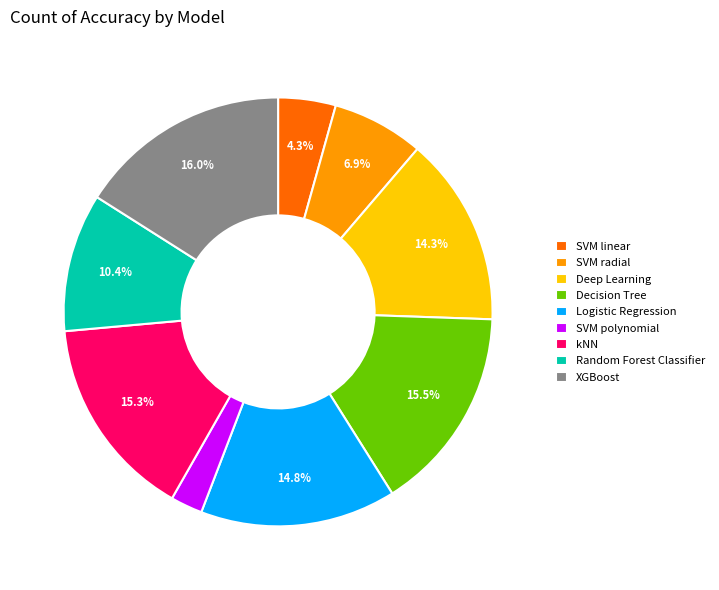

Is the sum of kNN and Random Forest Classifier greater than half?

No